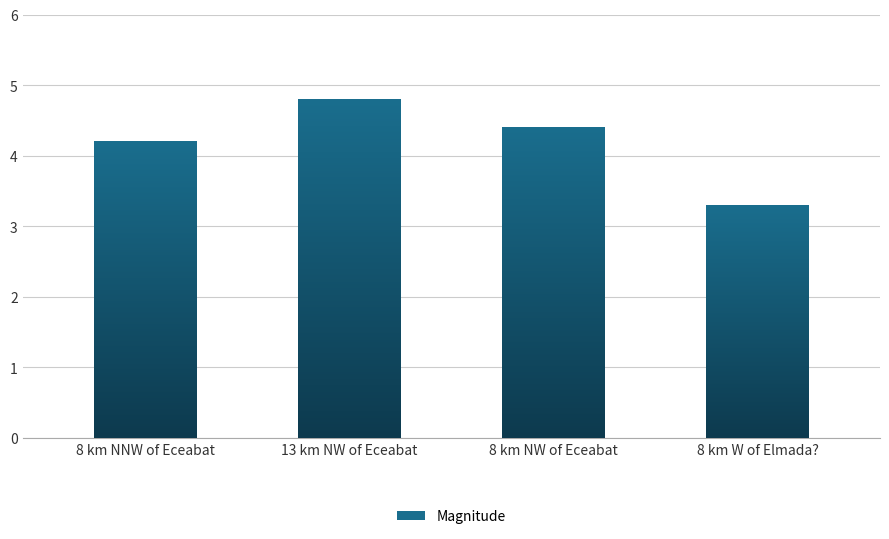

What is the label of the 3rd bar from the right?

13 km NW of Eceabat